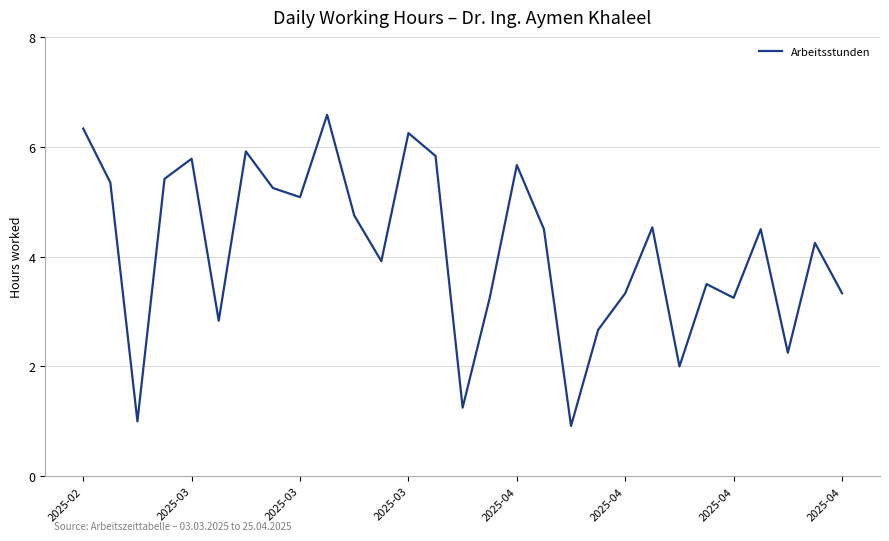

What is the difference between the second highest and second lowest values?

5.3